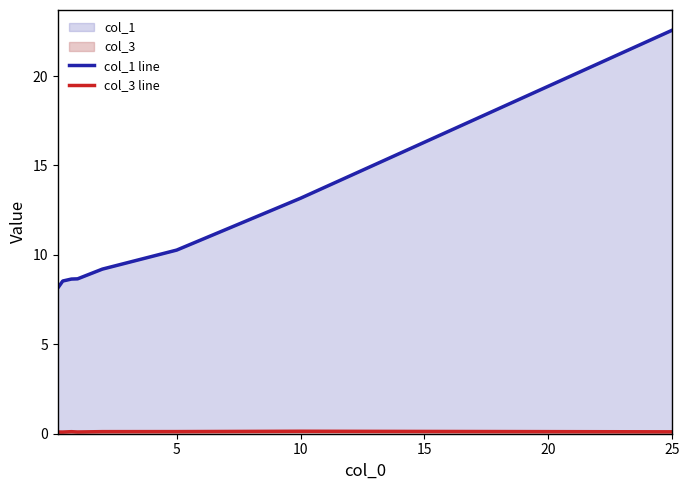

What is the greatest value displayed?

22.6